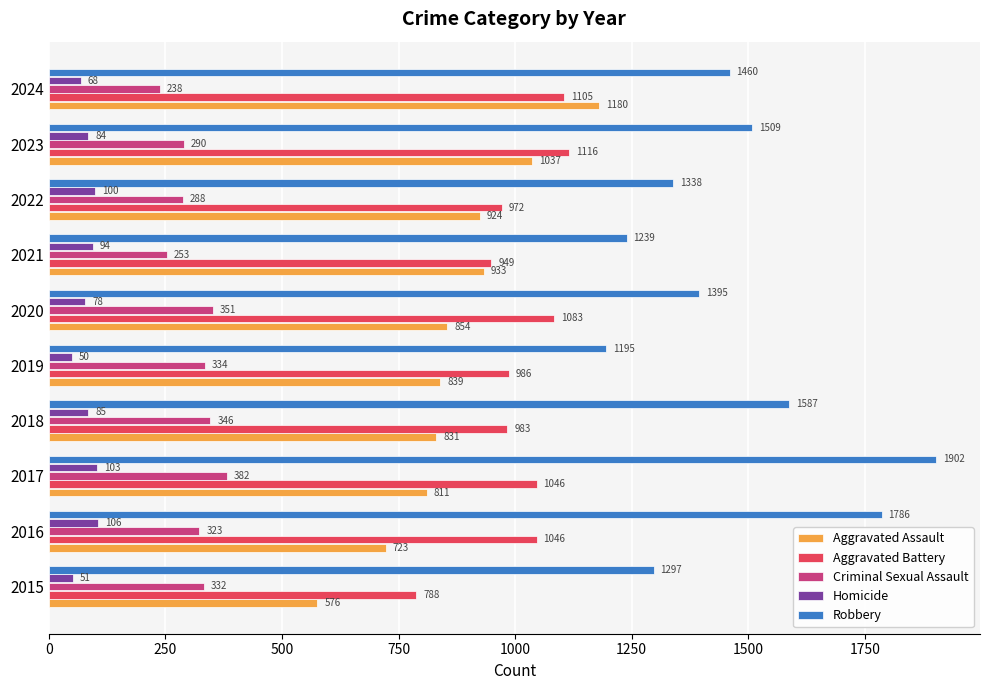

Is the value of Aggravated Battery at 2021 greater than the value of Homicide at 2021?

Yes